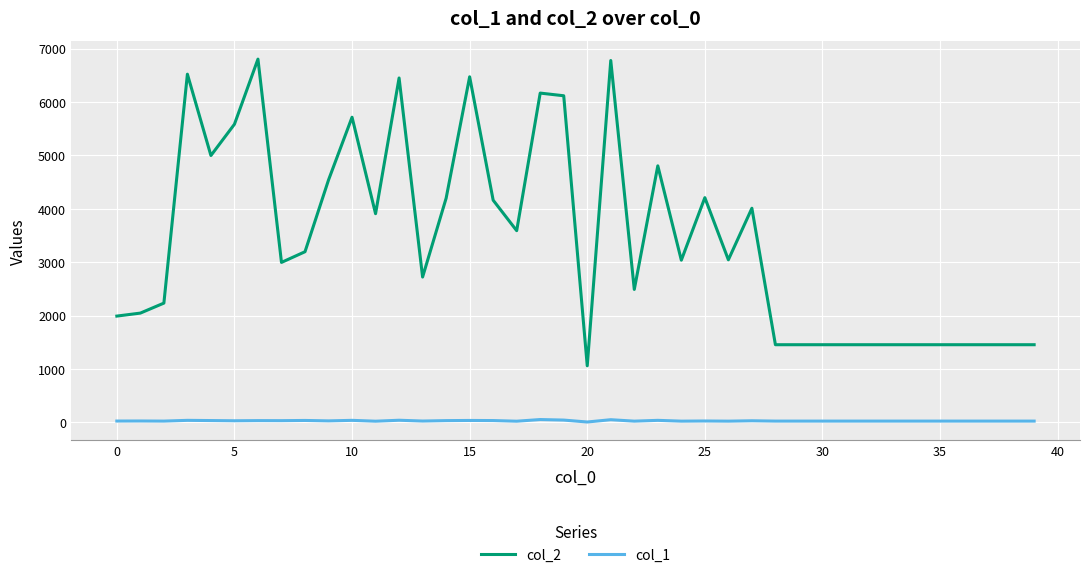

List the series in order of their peak value, lowest first.

col_1, col_2